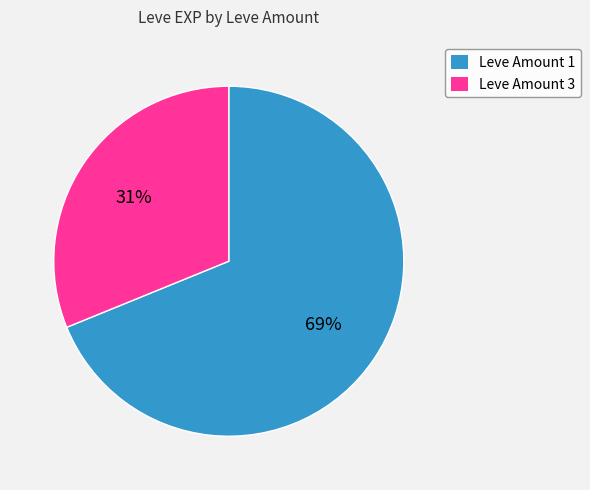

Is the sum of Leve Amount 1 and Leve Amount 3 greater than half?

Yes